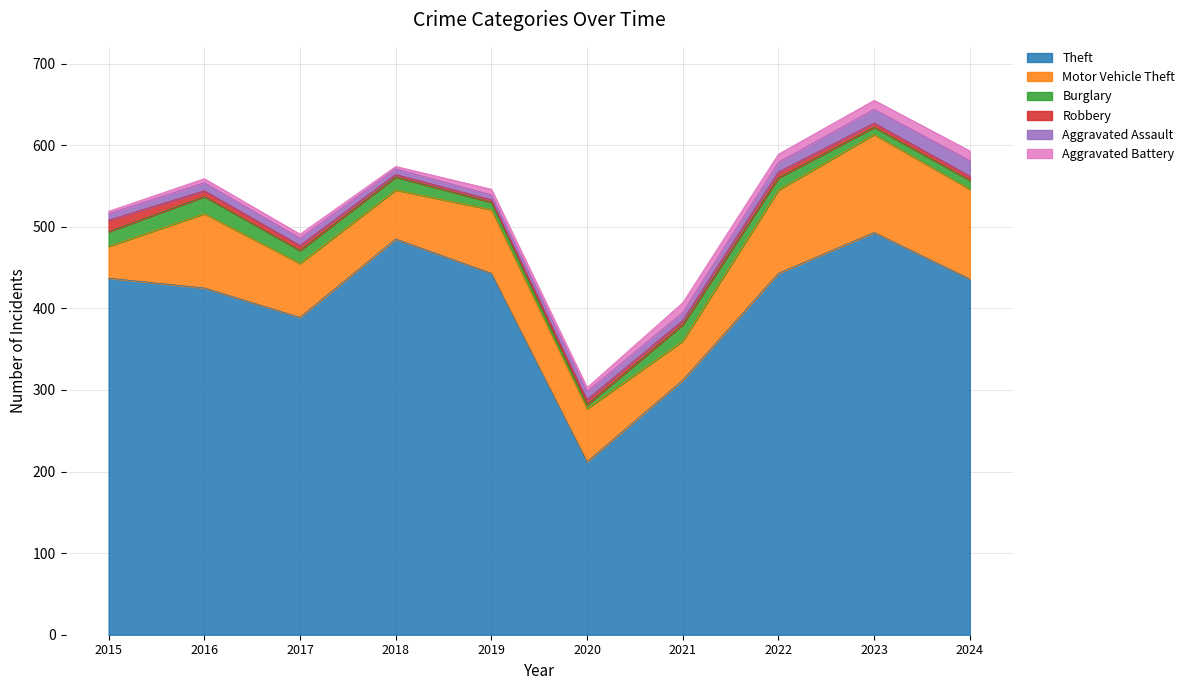

What are all the series names shown in the legend?

Theft, Motor Vehicle Theft, Burglary, Robbery, Aggravated Assault, Aggravated Battery